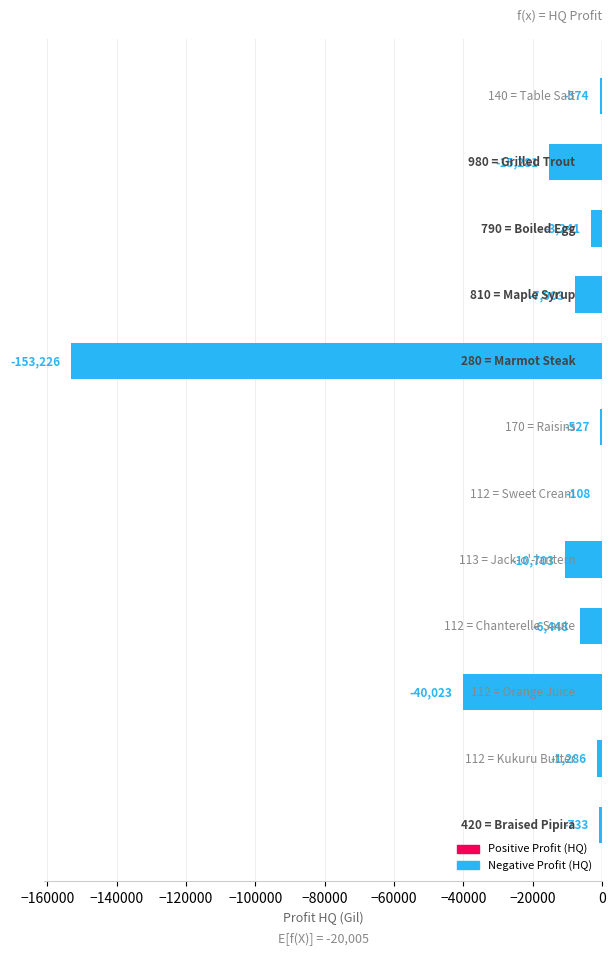

How many distinct data groups are displayed?

1